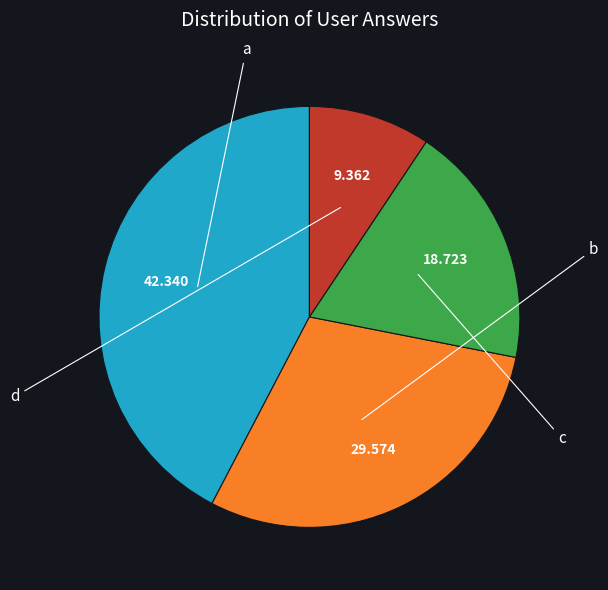

To the nearest percent, what percentage of the pie is a?

42%